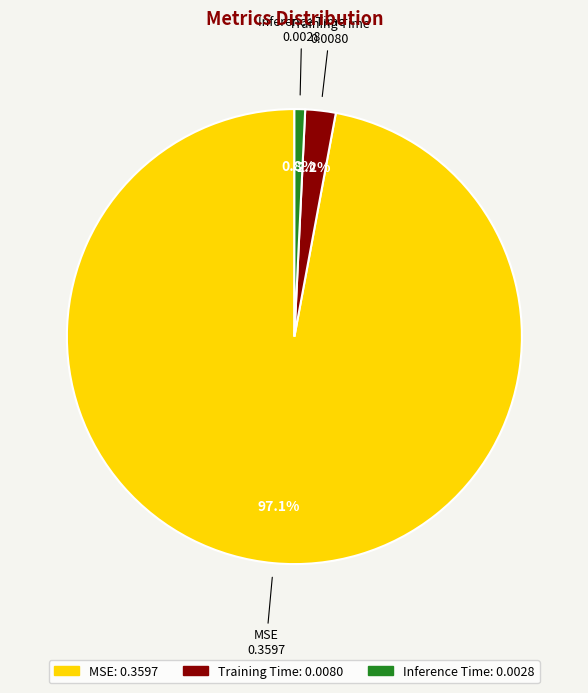

Count the number of slices in the pie.

3